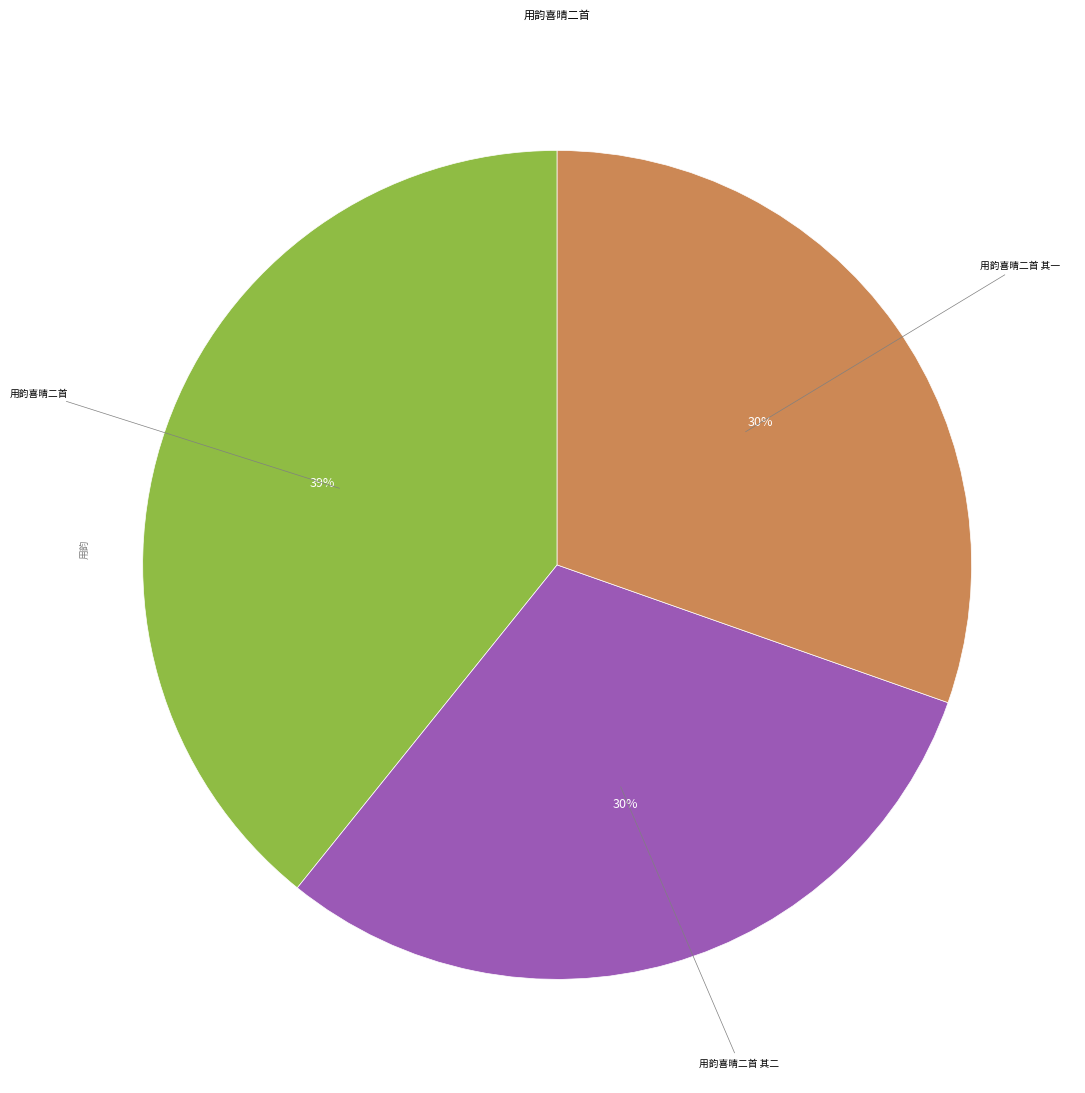

Is there any slice that represents more than half of the pie?

No